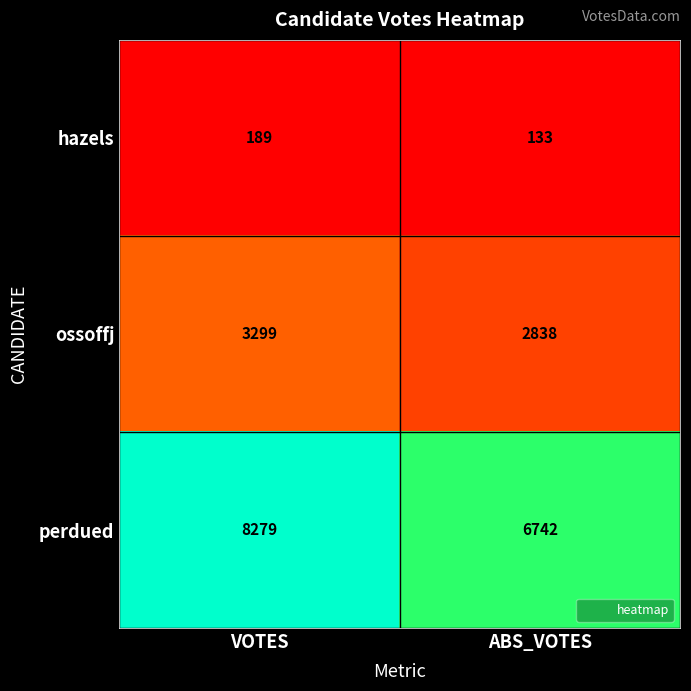

At which label is perdued closest to 7510?

ABS_VOTES